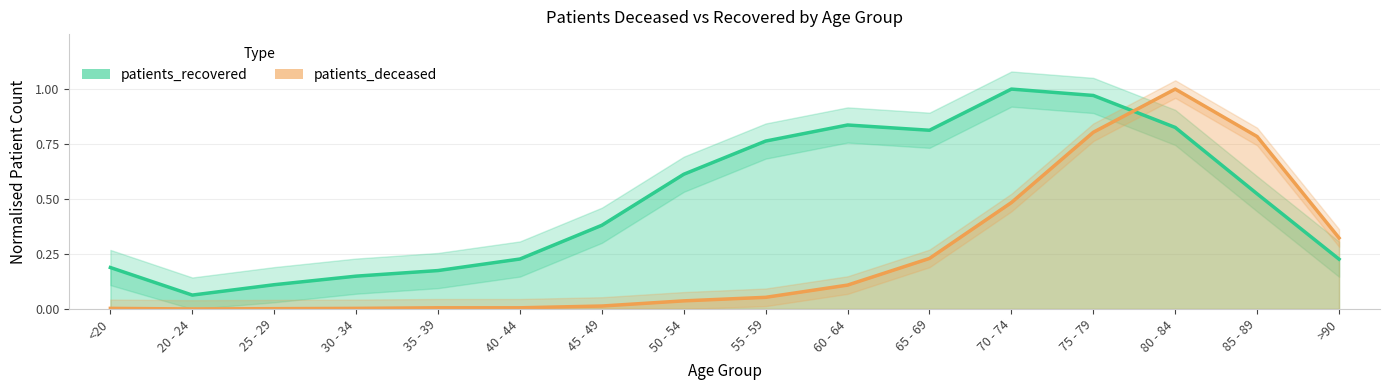

Reading left to right, transcribe all the data shown in this chart.

patients_deceased: 0.0	0.0	0.0	0.0	0.0	0.0	0.0	0.0	0.1	0.1	0.2	0.5	0.8	1.0	0.8	0.3
patients_recovered: 0.2	0.1	0.1	0.1	0.2	0.2	0.4	0.6	0.8	0.8	0.8	1.0	1.0	0.8	0.5	0.2